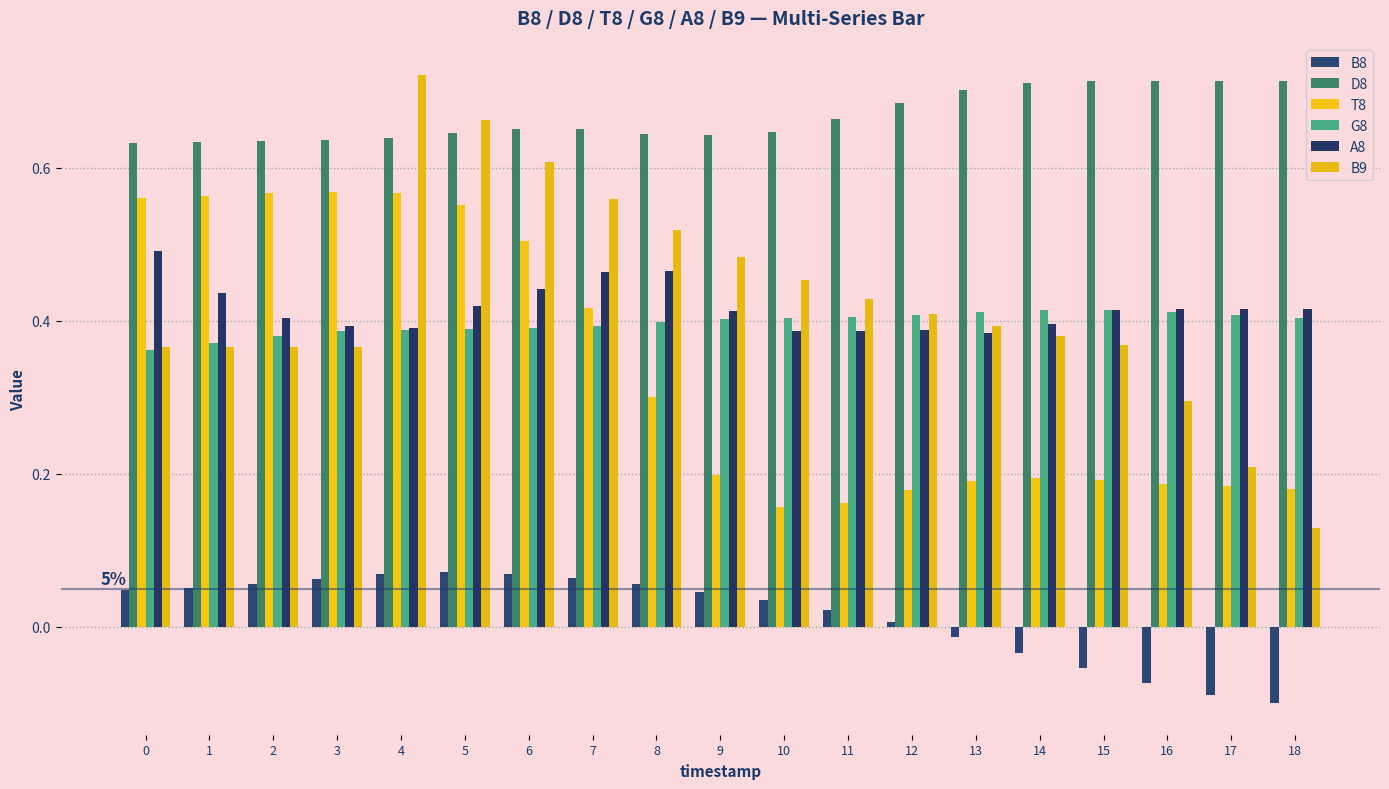

At which label is B8 closest to 0?

12